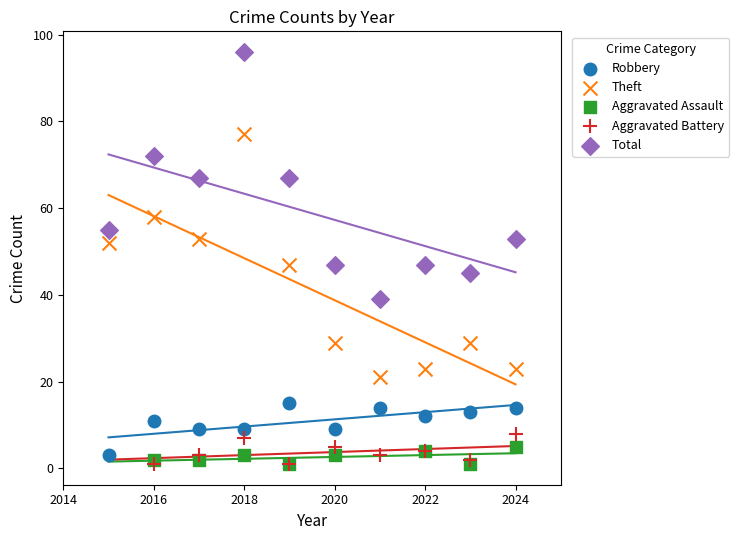

Which series reaches the maximum Y coordinate?

Total